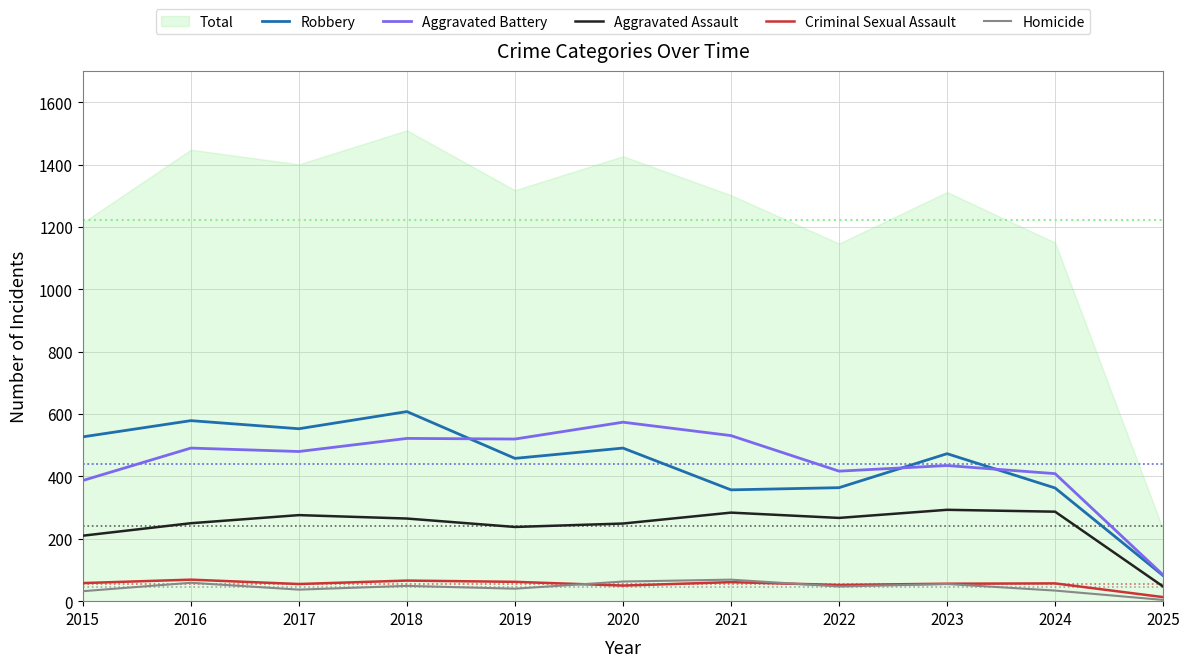

What is the difference between the maximum and minimum values in the Homicide series?

65